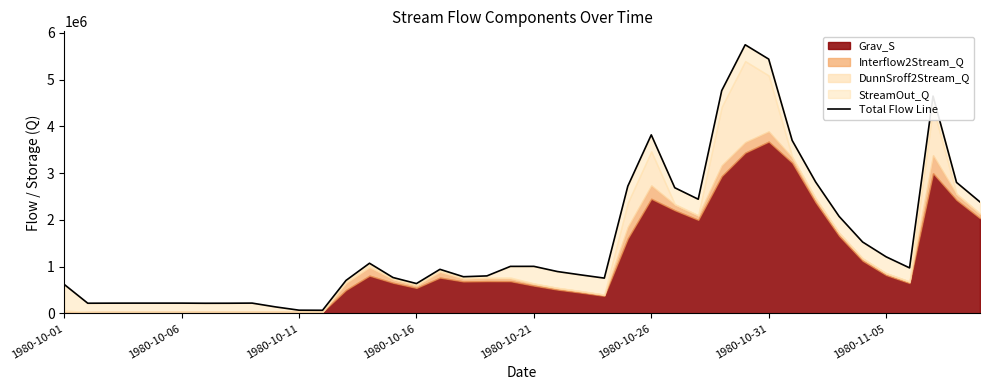

Is it true that the value at 38 is 4951188.3?

False